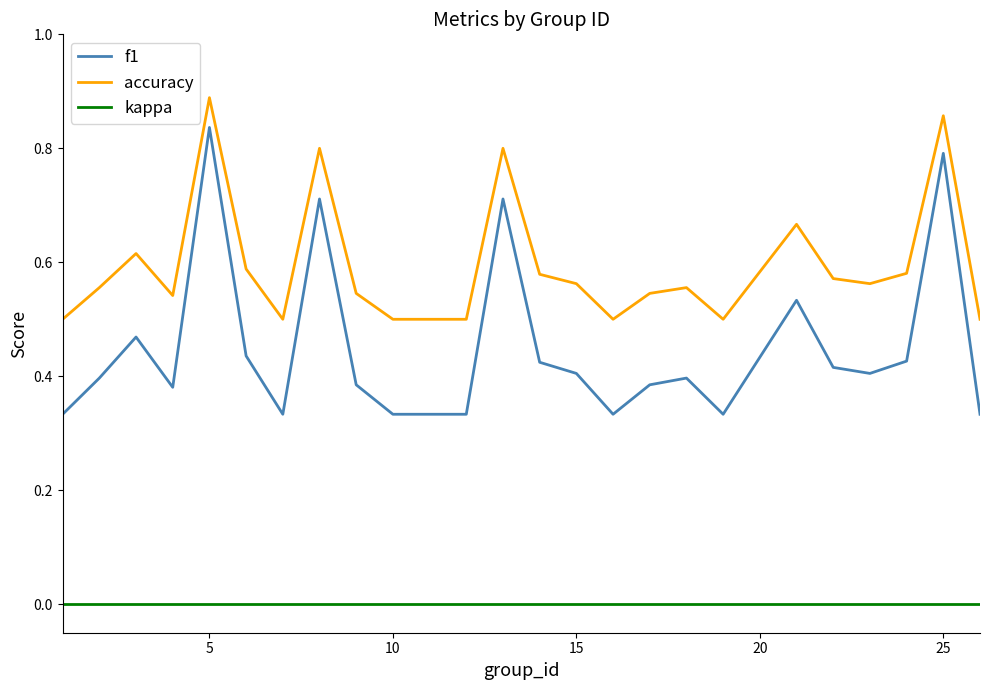

Which series has the largest total across all categories?

accuracy